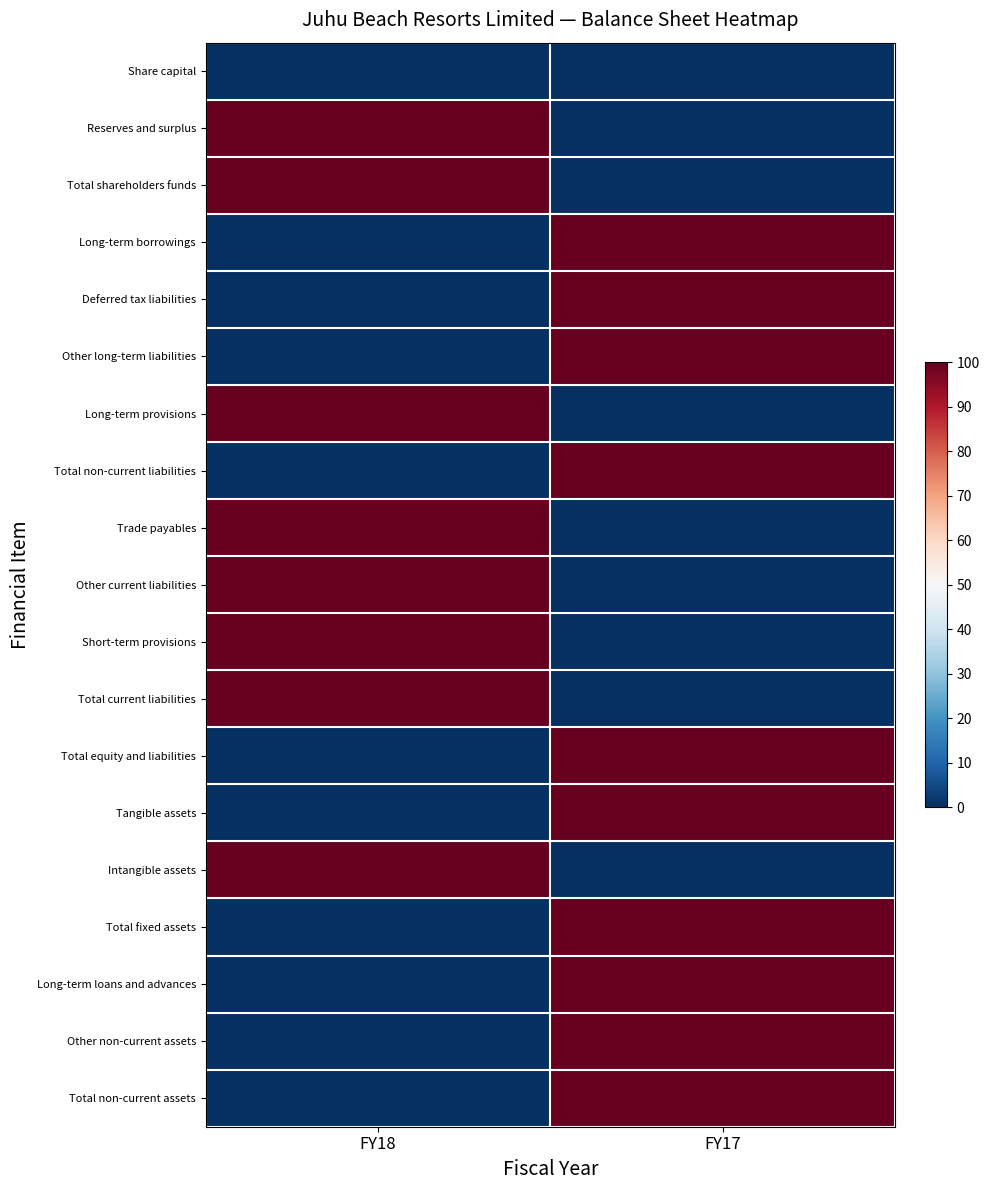

Rank the series by their maximum value, from highest to lowest.

Reserves and surplus, Total shareholders funds, Long-term borrowings, Deferred tax liabilities, Other long-term liabilities, Long-term provisions, Total non-current liabilities, Trade payables, Other current liabilities, Short-term provisions, Total current liabilities, Total equity and liabilities, Tangible assets, Intangible assets, Total fixed assets, Long-term loans and advances, Other non-current assets, Total non-current assets, Share capital